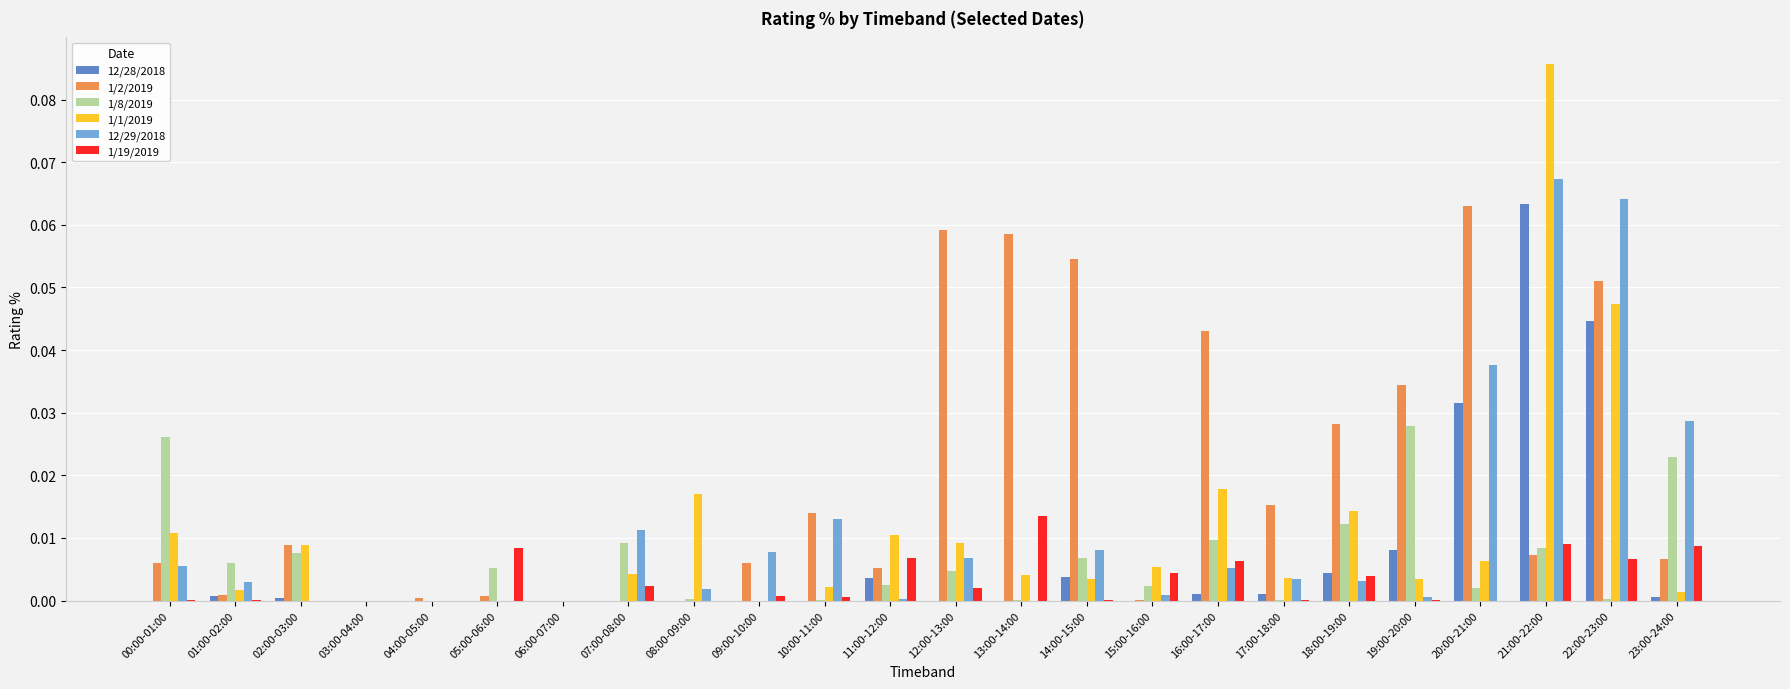

At which category is the sum across all series the highest?

21:00-22:00